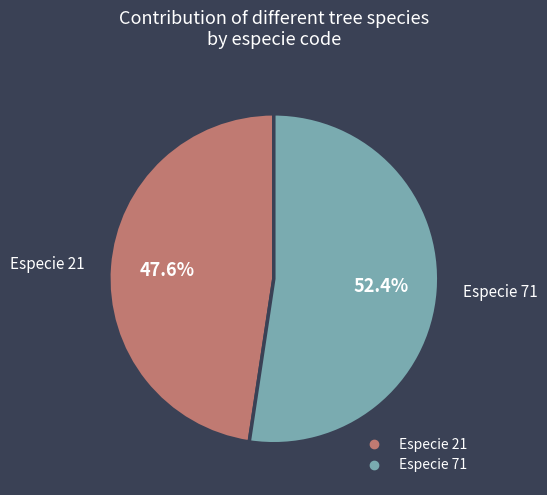

How many slices are in this pie chart?

2